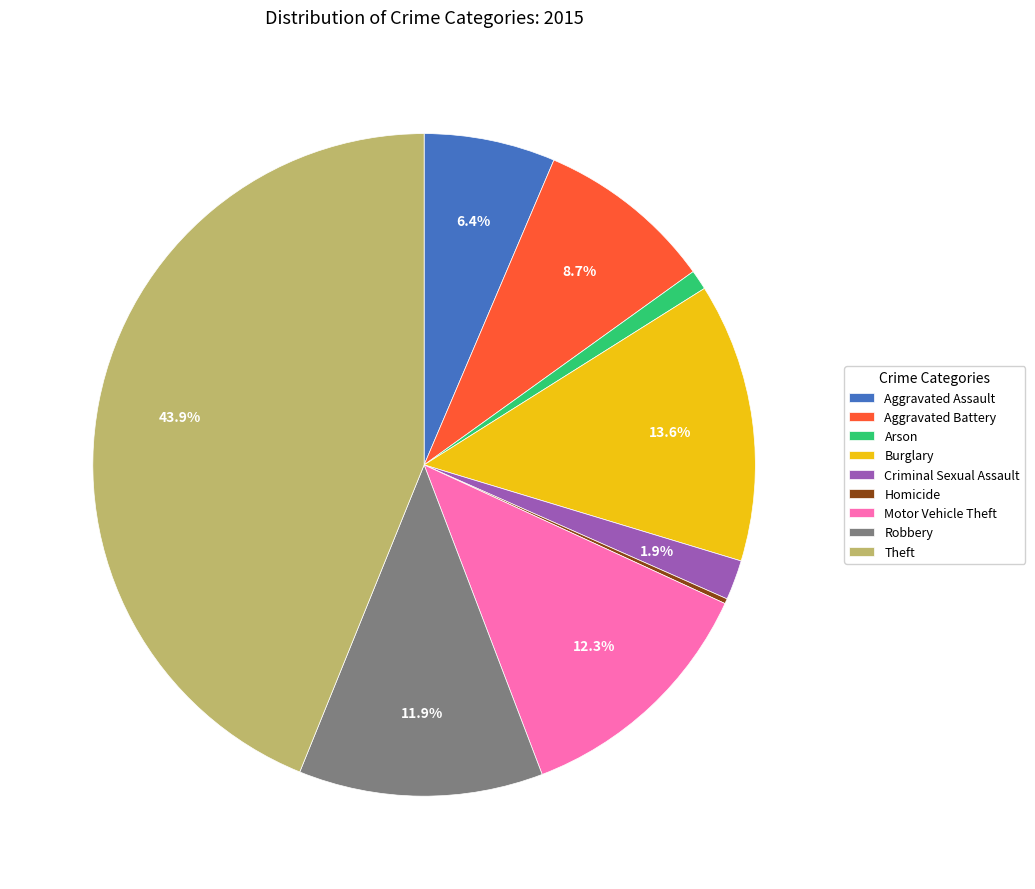

How much of the chart is everything except Robbery?

88.1%